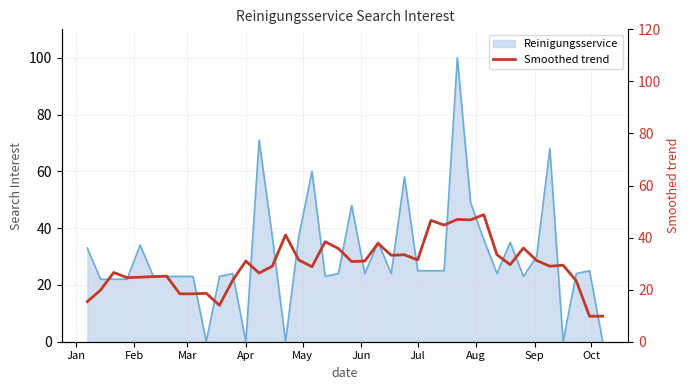

The chart shows a value of 77.9 at 26. True or false?

False